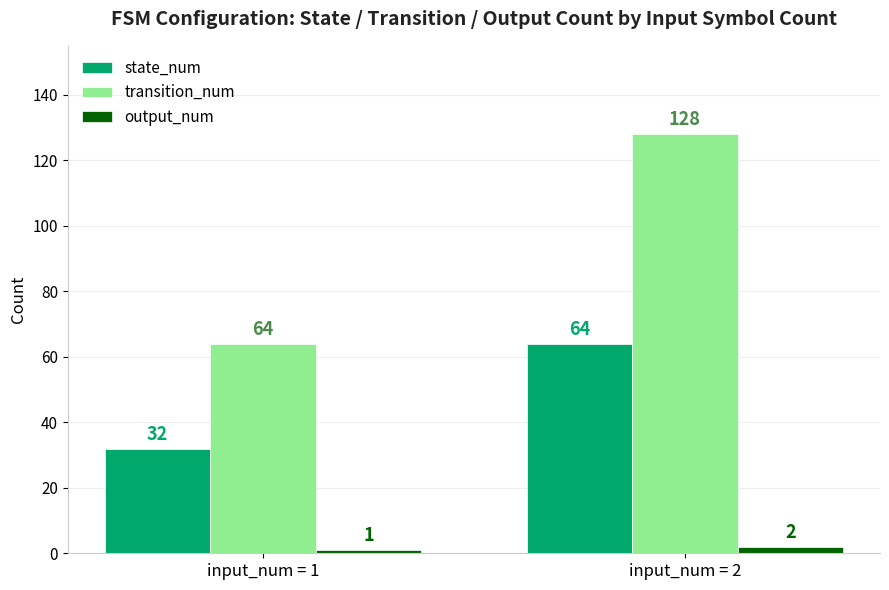

How many bars are there in total?

6